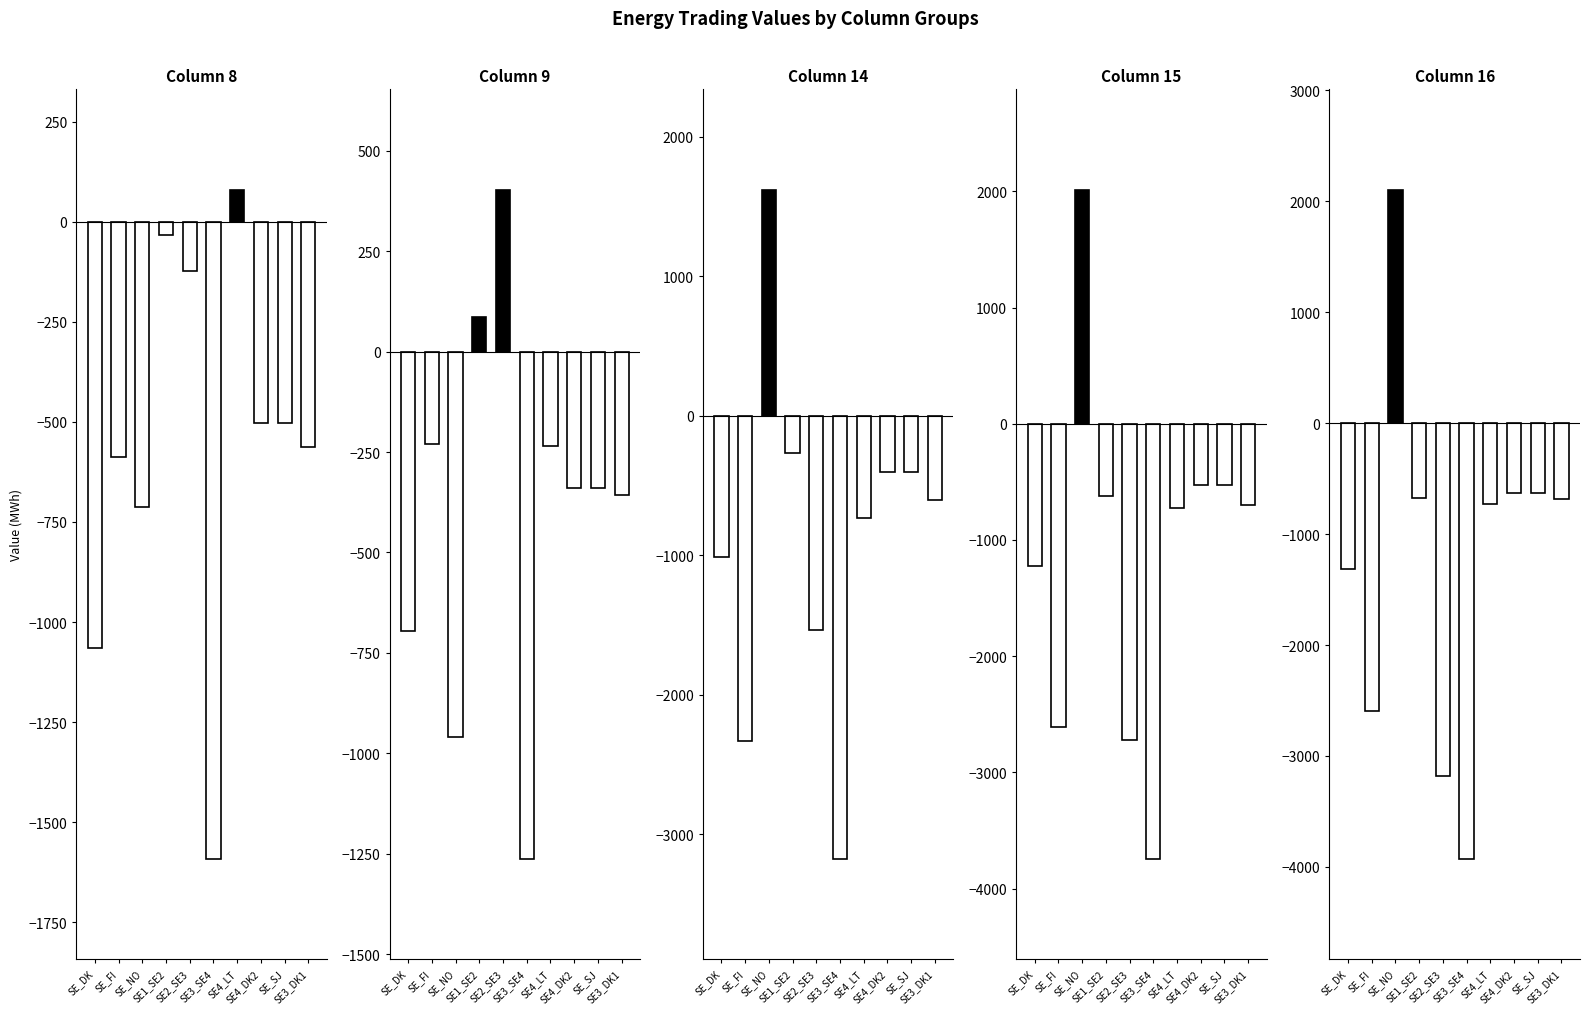

How many values in the Column 14 series exceed -607?

4